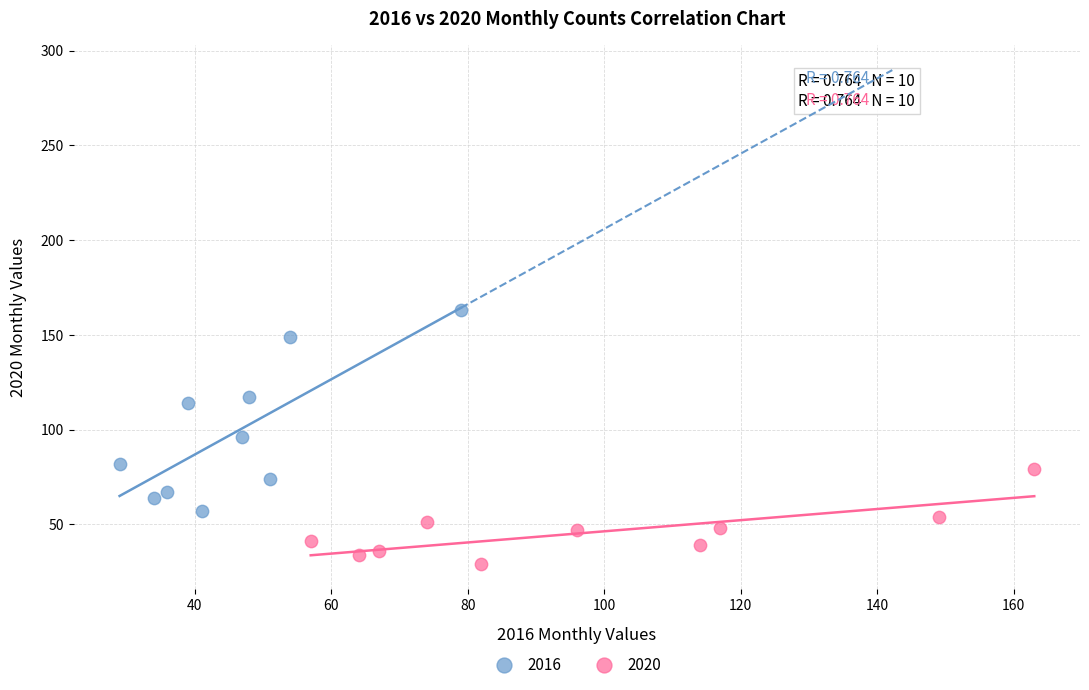

Which series has the widest spread of Y values?

2016